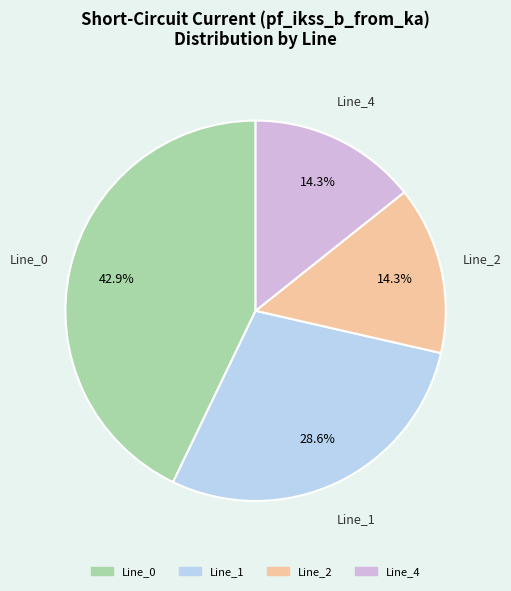

Is there any slice that represents more than half of the pie?

No